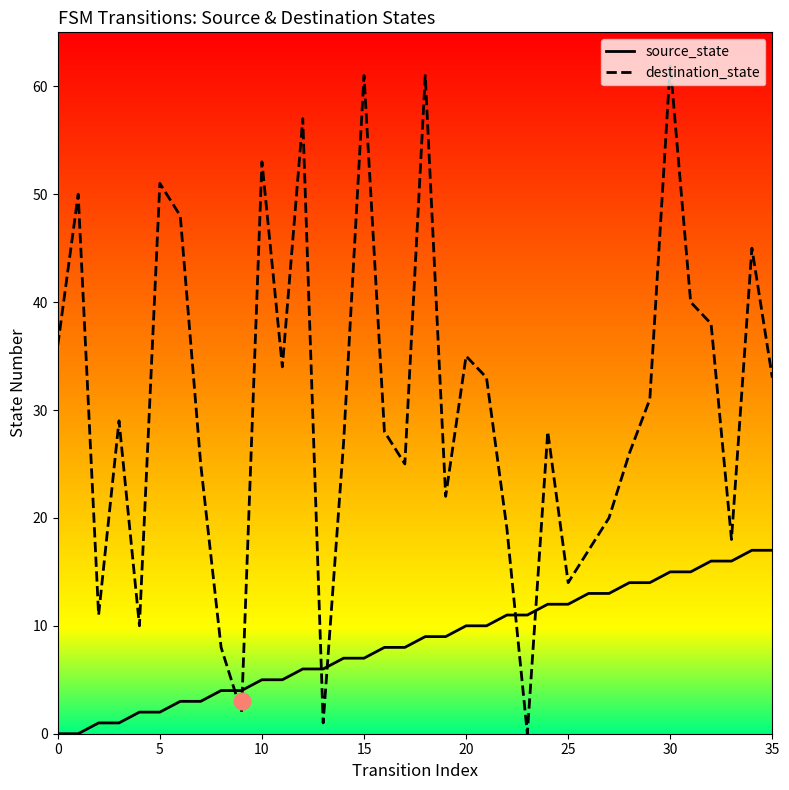

What is the difference between the maximum and minimum values in the source_state series?

17